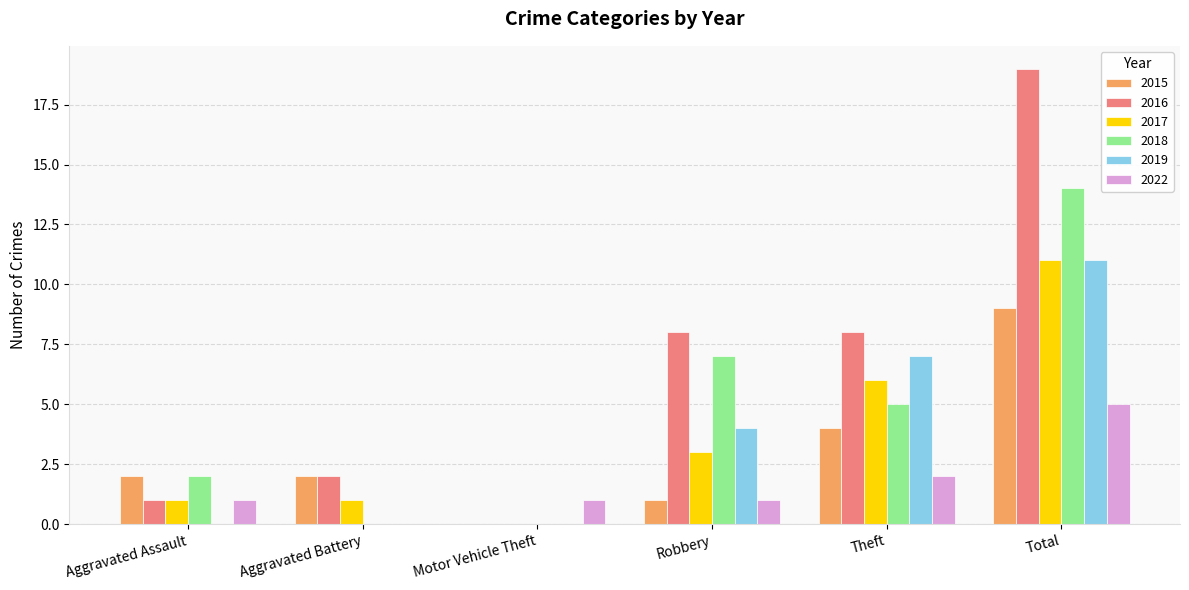

Count the number of data series in this chart.

6